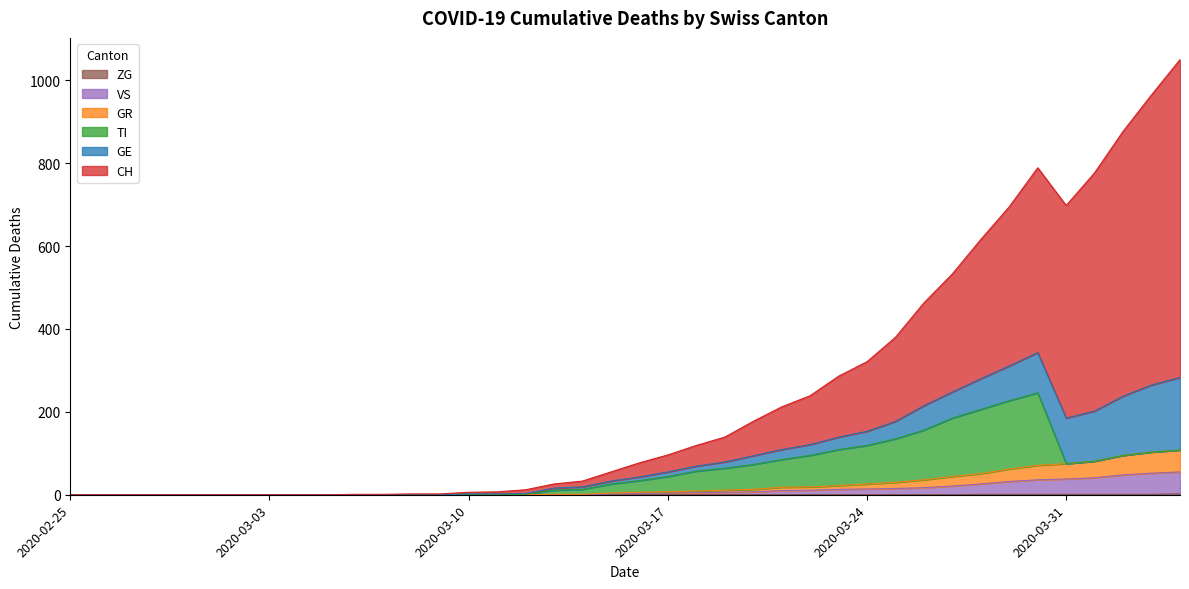

What is the label of the 3rd point from the left?

2020-02-27